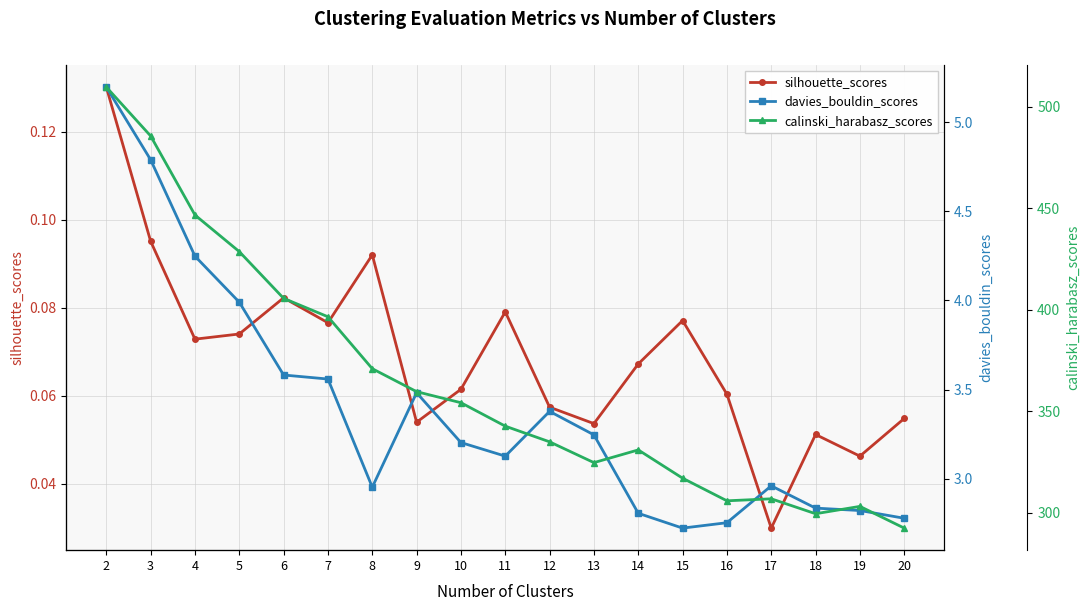

True or false: davies_bouldin_scores and calinski_harabasz_scores cross at least once.

False